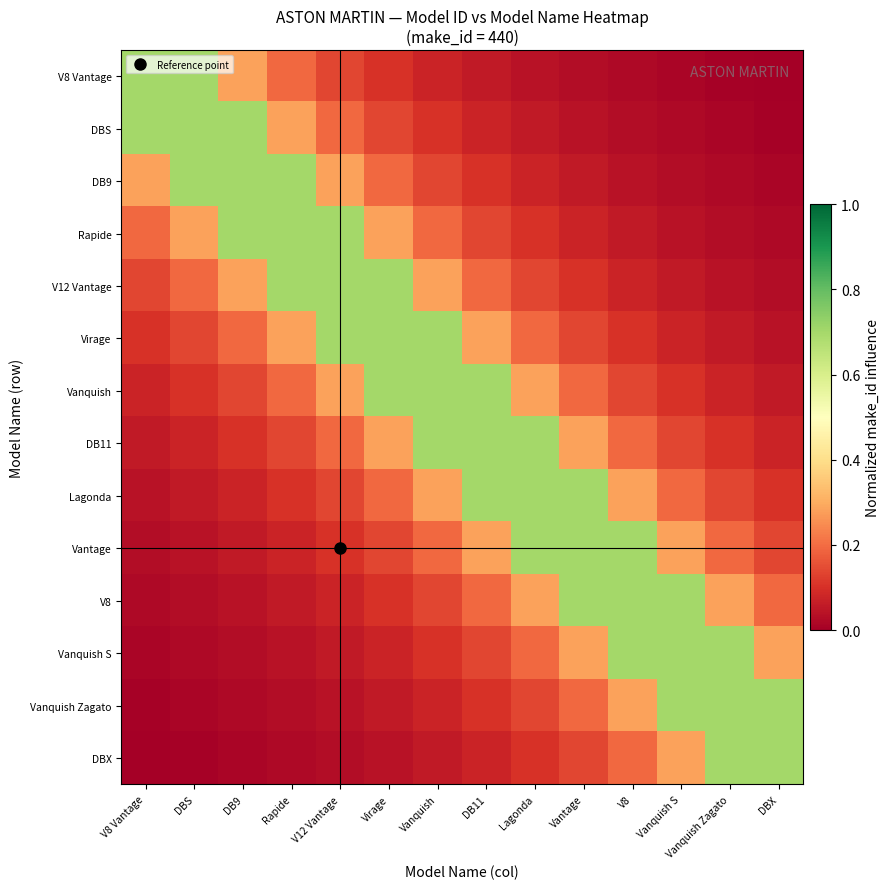

Which category has the lowest value in the V12 Vantage series?

DBX